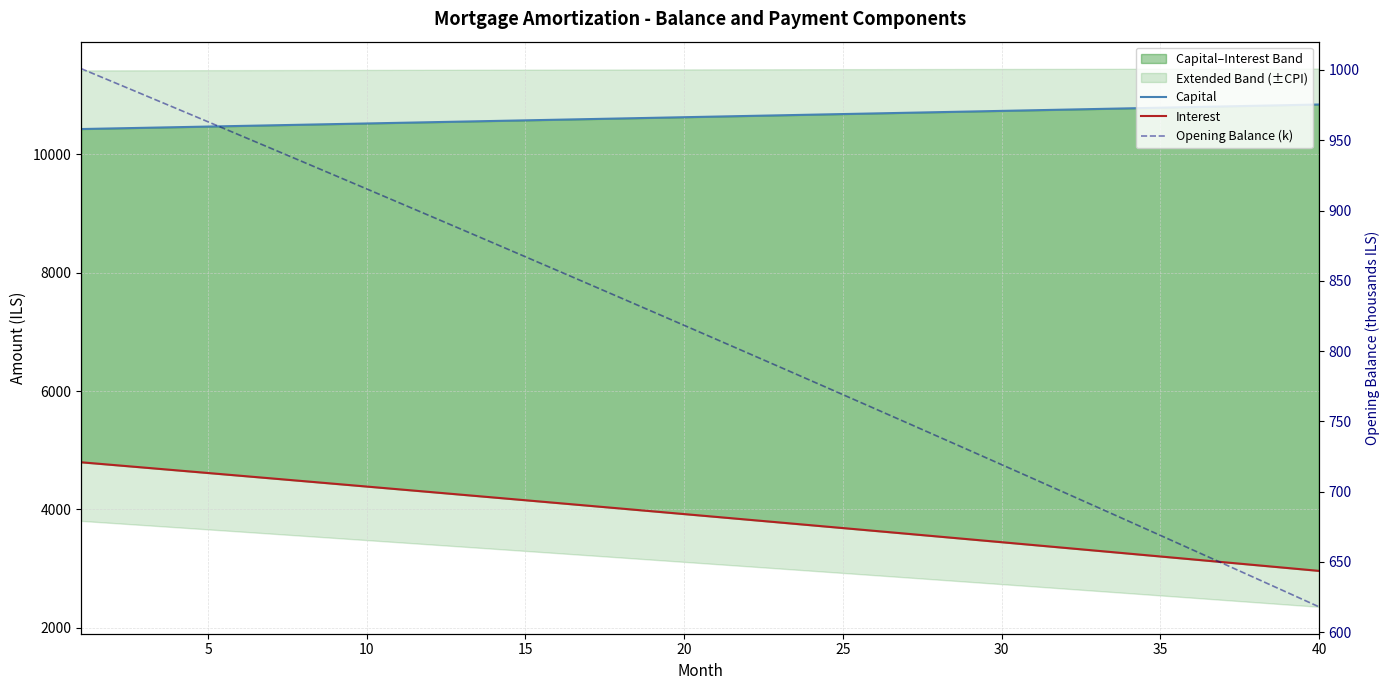

How many data points in Interest are above 3920?

20